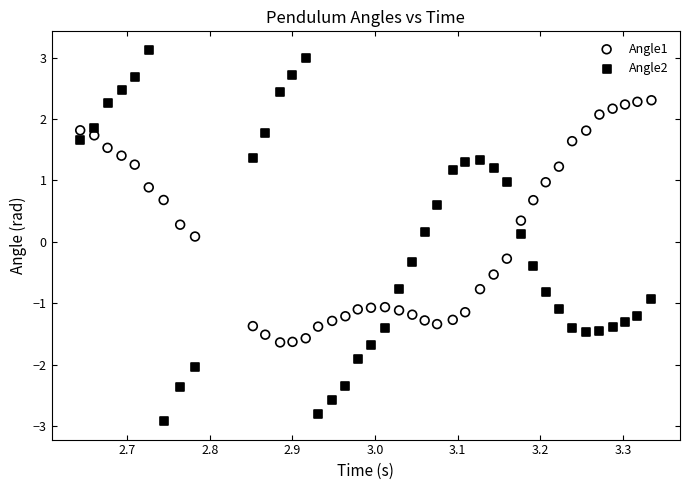

Which series reaches the maximum Y coordinate?

Angle2